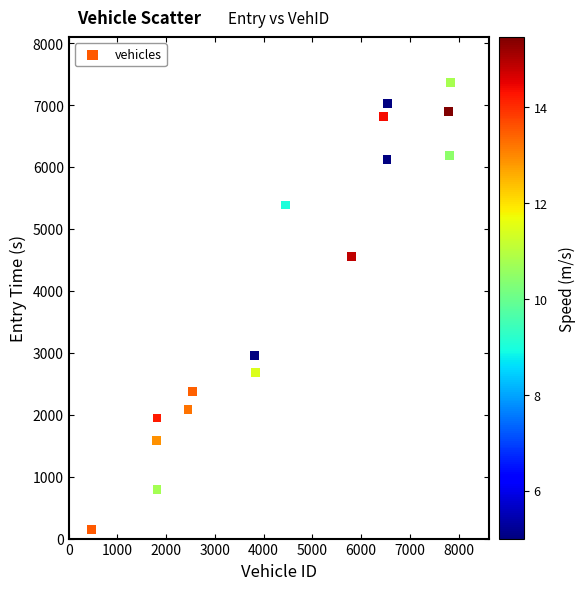

What is the range of Y values (max minus min)?

7214.4